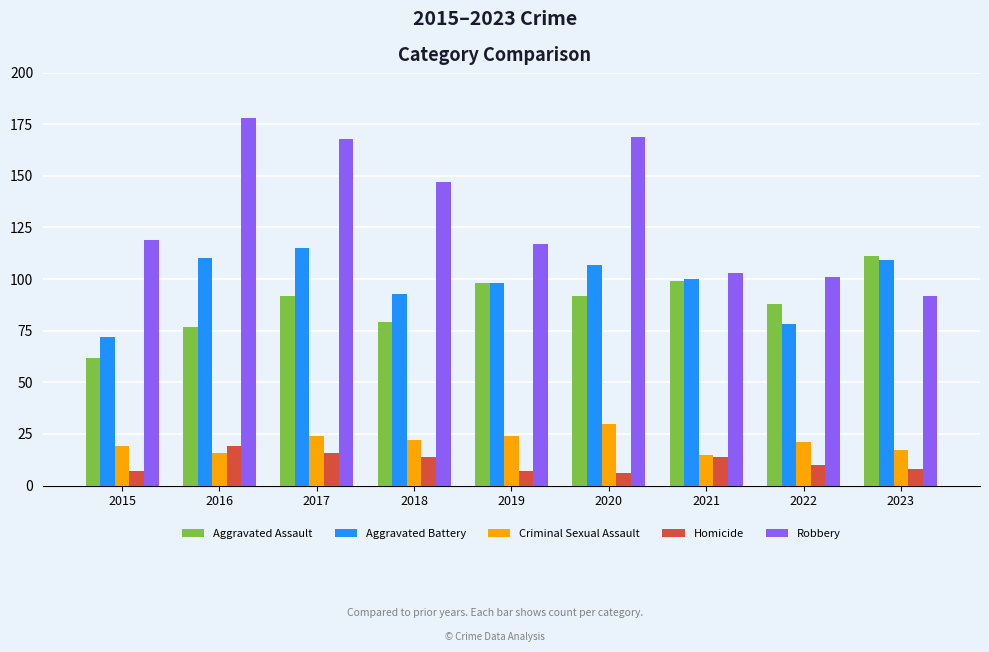

Is the value of Aggravated Assault at 2017 greater than the value of Robbery at 2016?

No